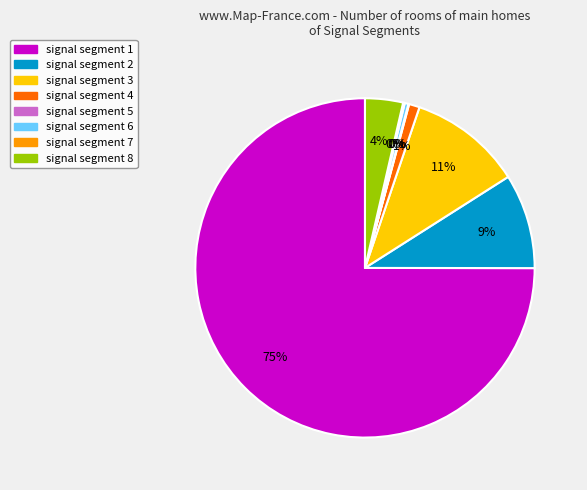

Is the sum of signal segment 6 and signal segment 4 greater than half?

No